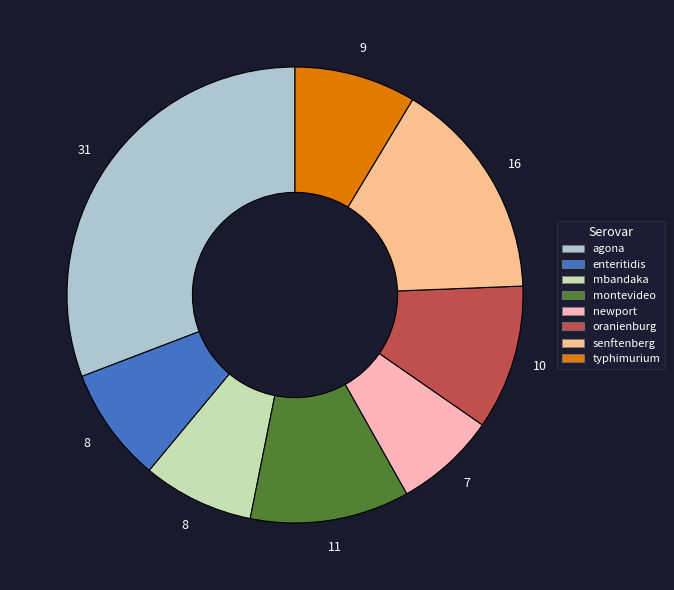

Is there any slice that represents more than half of the pie?

No